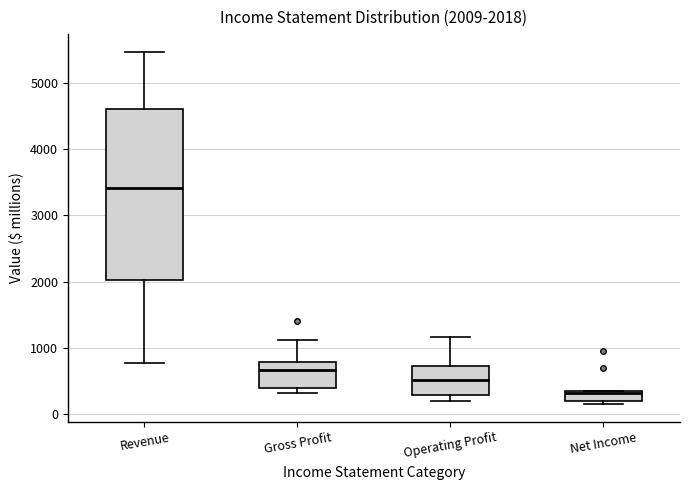

Comparing the boxes themselves (not the whiskers), which one is the tallest?

Revenue